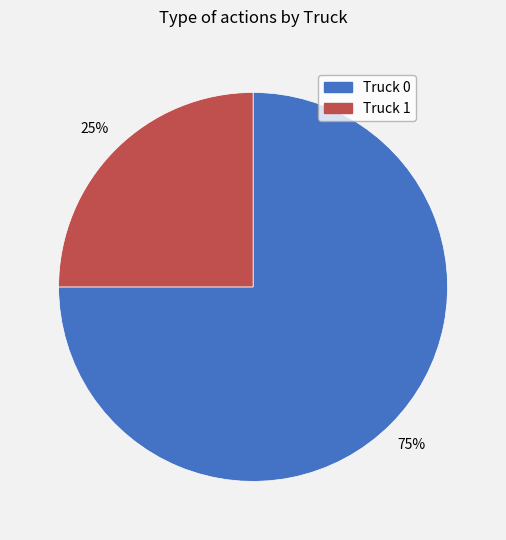

Which slice is the smallest?

Truck 1